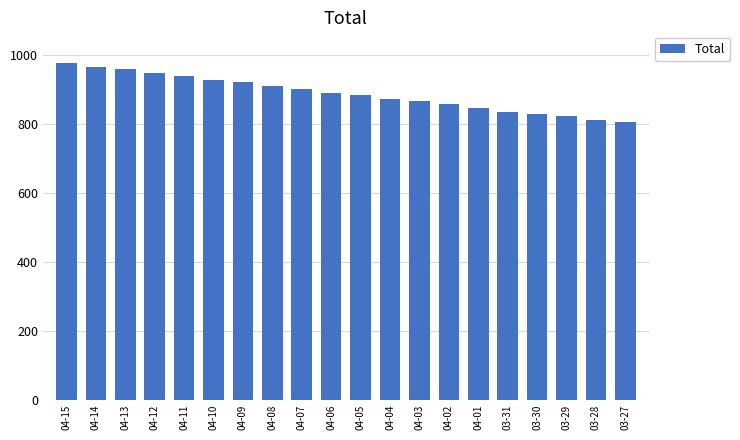

Which has a higher value, 04-11 or 04-05?

04-11